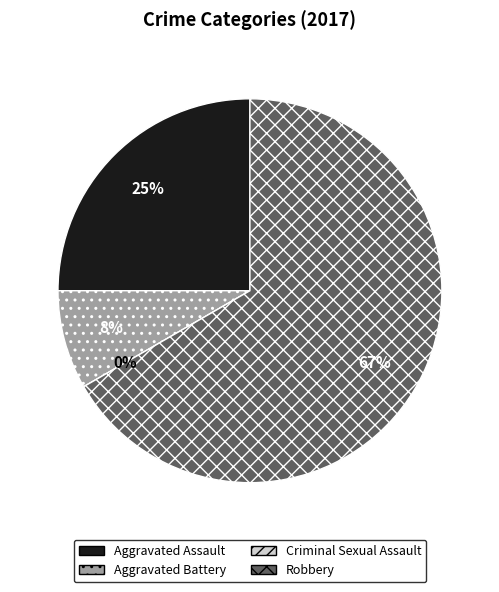

Does Robbery represent more than half of the total?

Yes